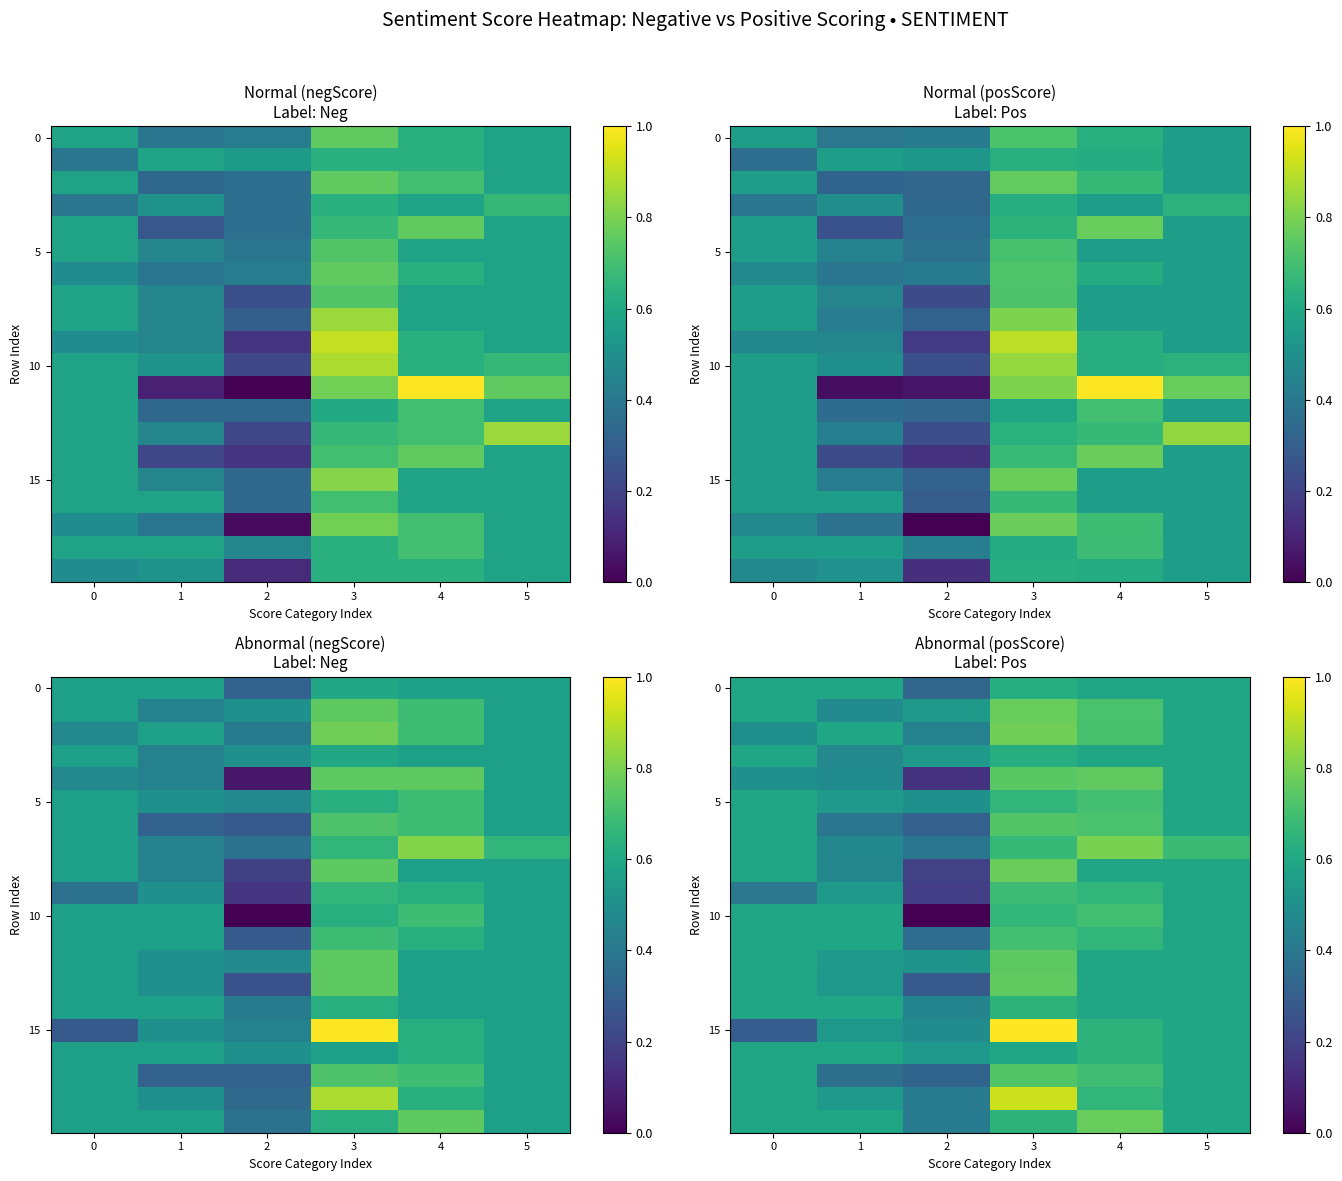

Reading right to left, extract all data points from this chart.

row_0: 0.6	0.6	0.6	0.3	0.6	0.6
row_1: 0.6	0.7	0.8	0.5	0.5	0.6
row_2: 0.6	0.7	0.8	0.4	0.6	0.5
row_3: 0.6	0.6	0.6	0.5	0.5	0.6
row_4: 0.6	0.8	0.7	0.1	0.5	0.5
row_5: 0.6	0.7	0.7	0.5	0.5	0.6
row_6: 0.6	0.7	0.7	0.3	0.4	0.6
row_7: 0.7	0.8	0.7	0.4	0.5	0.6
row_8: 0.6	0.6	0.8	0.2	0.5	0.6
row_9: 0.6	0.7	0.7	0.2	0.5	0.4
row_10: 0.6	0.7	0.7	0.0	0.6	0.6
row_11: 0.6	0.7	0.7	0.4	0.6	0.6
row_12: 0.6	0.6	0.7	0.5	0.5	0.6
row_13: 0.6	0.6	0.8	0.3	0.5	0.6
row_14: 0.6	0.6	0.6	0.5	0.6	0.6
row_15: 0.6	0.6	1.0	0.5	0.5	0.3
row_16: 0.6	0.6	0.6	0.5	0.6	0.6
row_17: 0.6	0.7	0.7	0.3	0.4	0.6
row_18: 0.6	0.7	0.9	0.4	0.5	0.6
row_19: 0.6	0.8	0.6	0.4	0.6	0.6